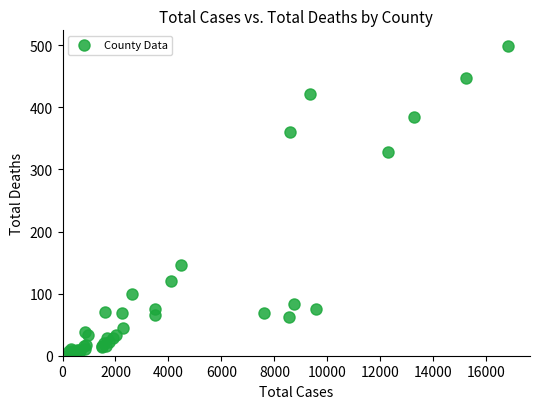

What Y value in the scatter plot is closest to 249?

328